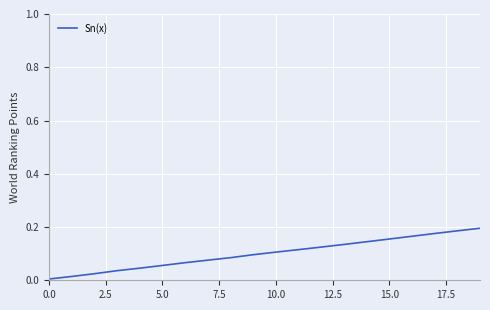

How many lines are shown in the chart?

1